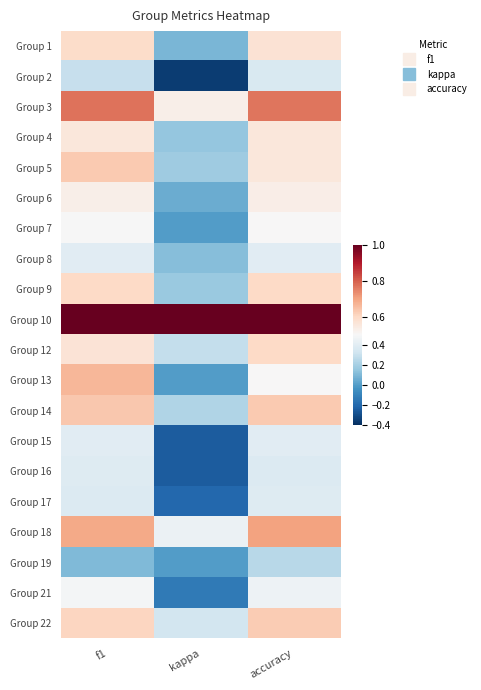

At how many categories does at least one series exceed 0?

3